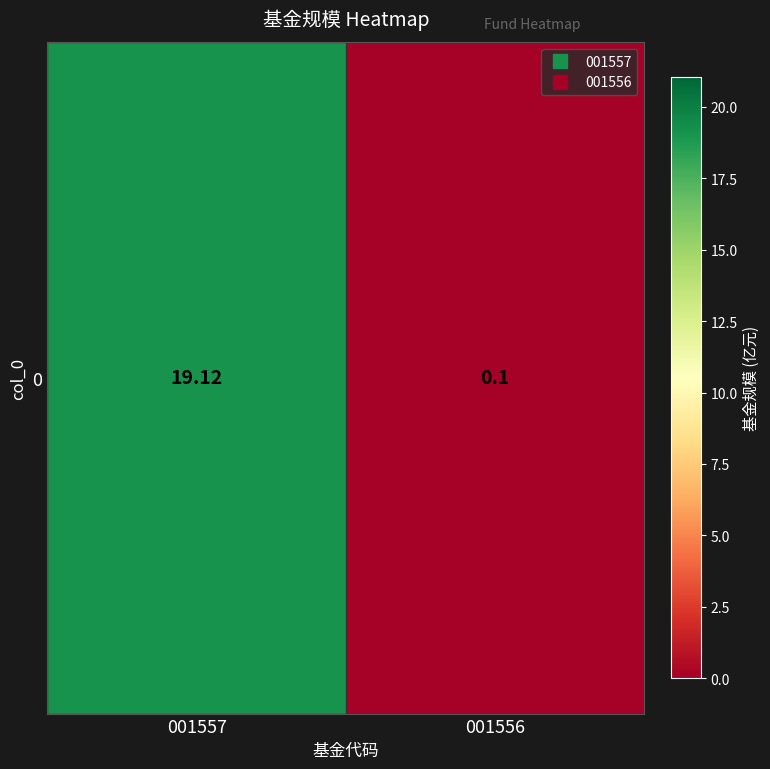

What is the difference between the values at 001556 and 001557?

19.0